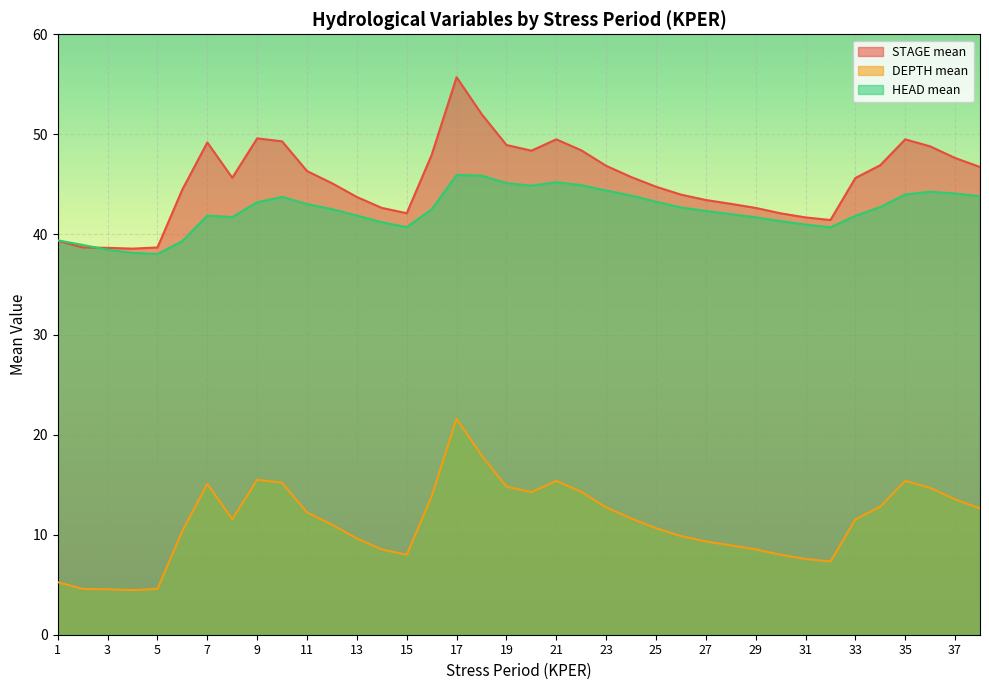

Which series has the largest total across all categories?

STAGE mean